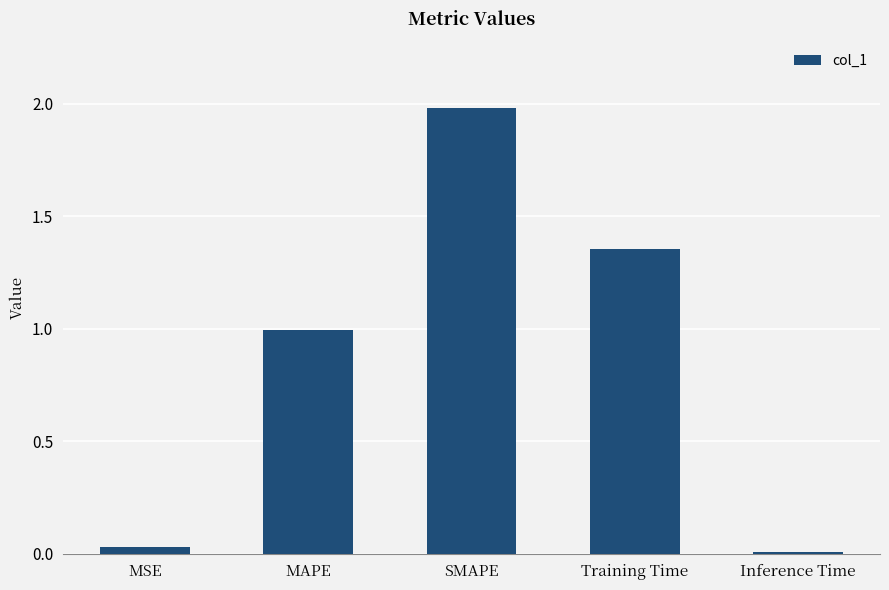

List the labels in order of value, smallest first.

Inference Time, MSE, MAPE, Training Time, SMAPE